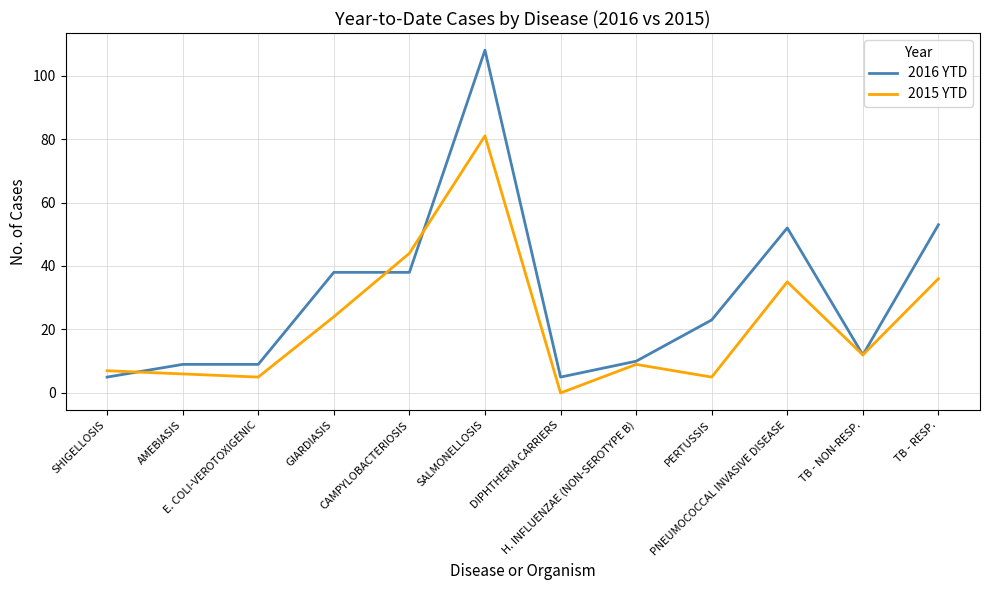

Rank the series by their average value, from highest to lowest.

2016 YTD, 2015 YTD